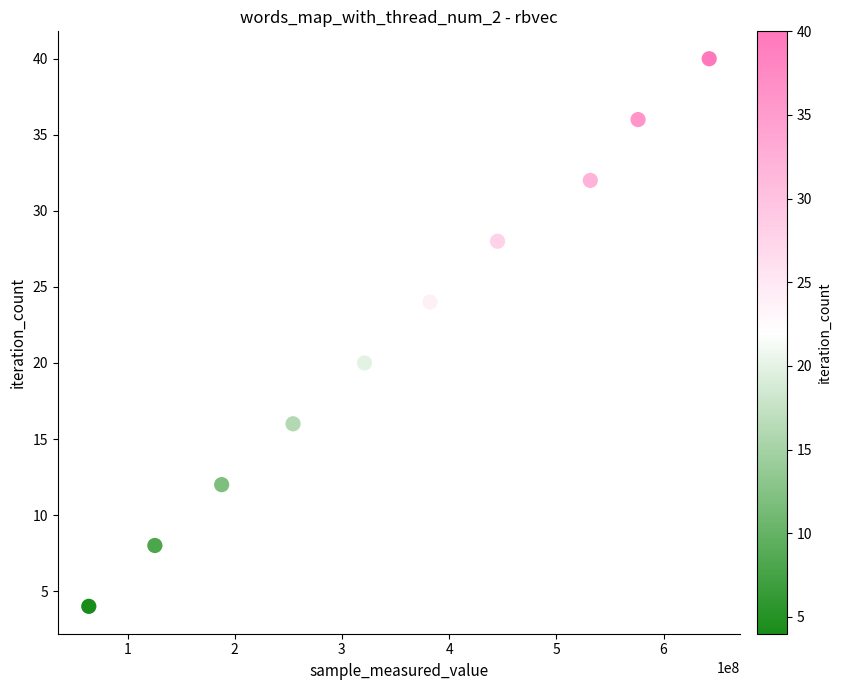

What is the average X value?

353064185